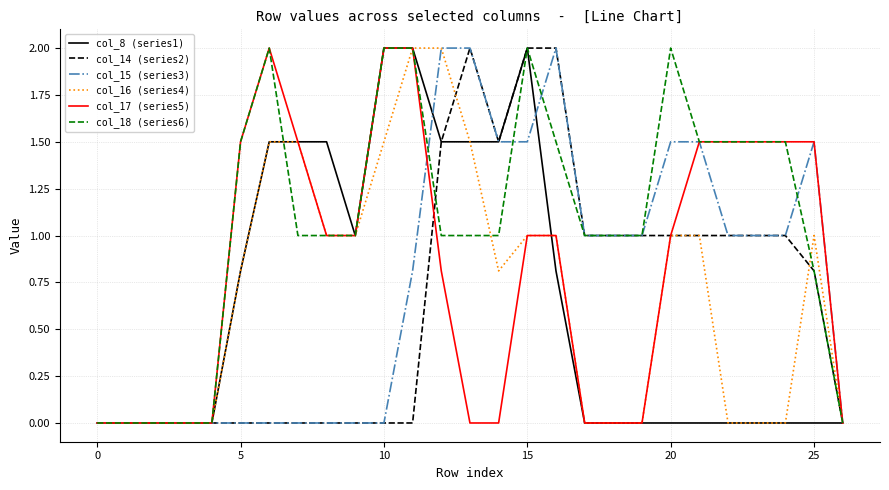

Which series has the largest total across all categories?

col_18 (series6)